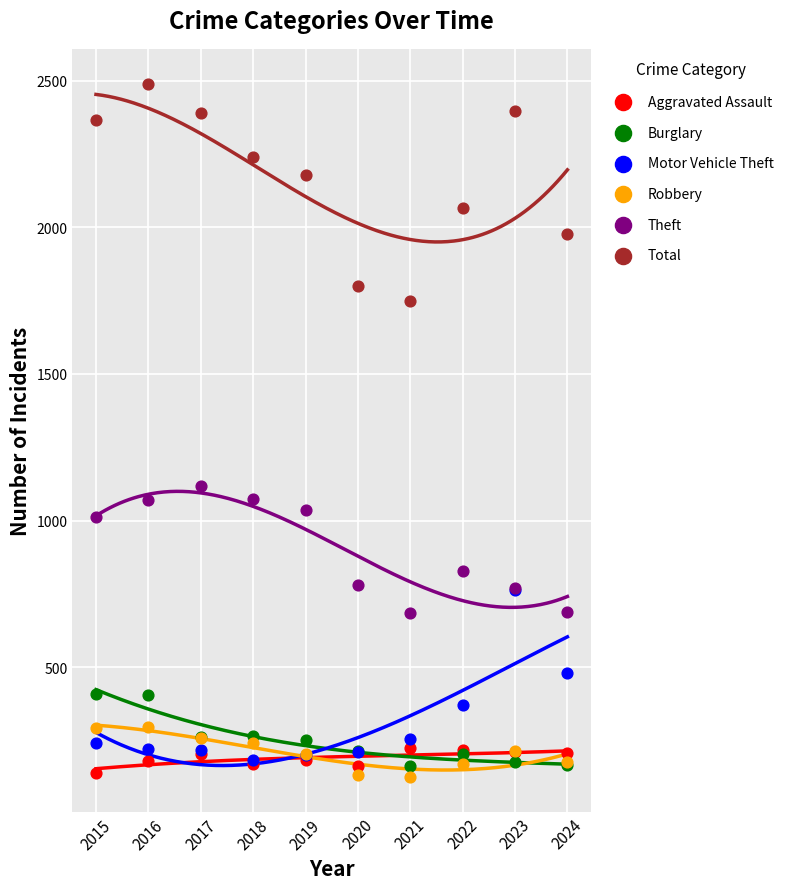

Across all series, what Y value is closest to 1308?

1116